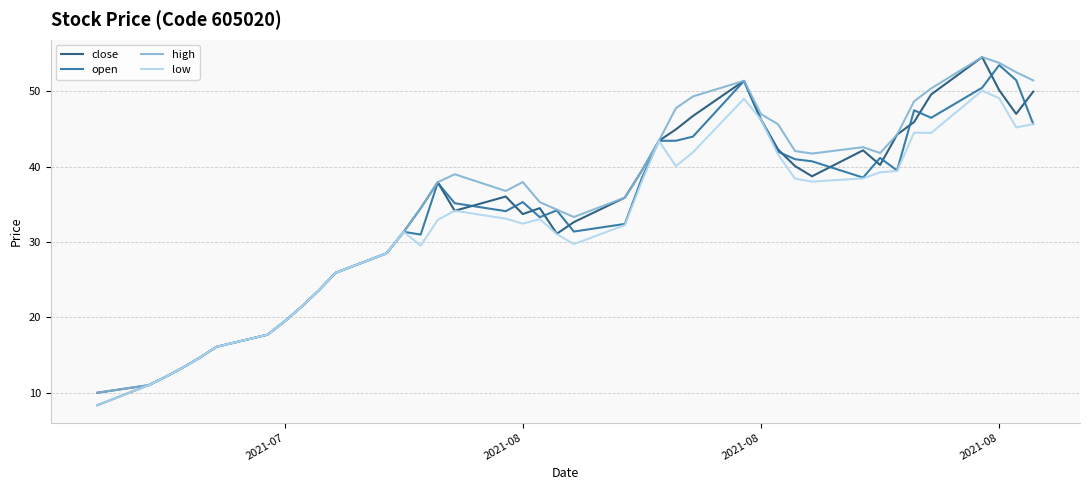

What is the maximum value shown in the chart?

54.6